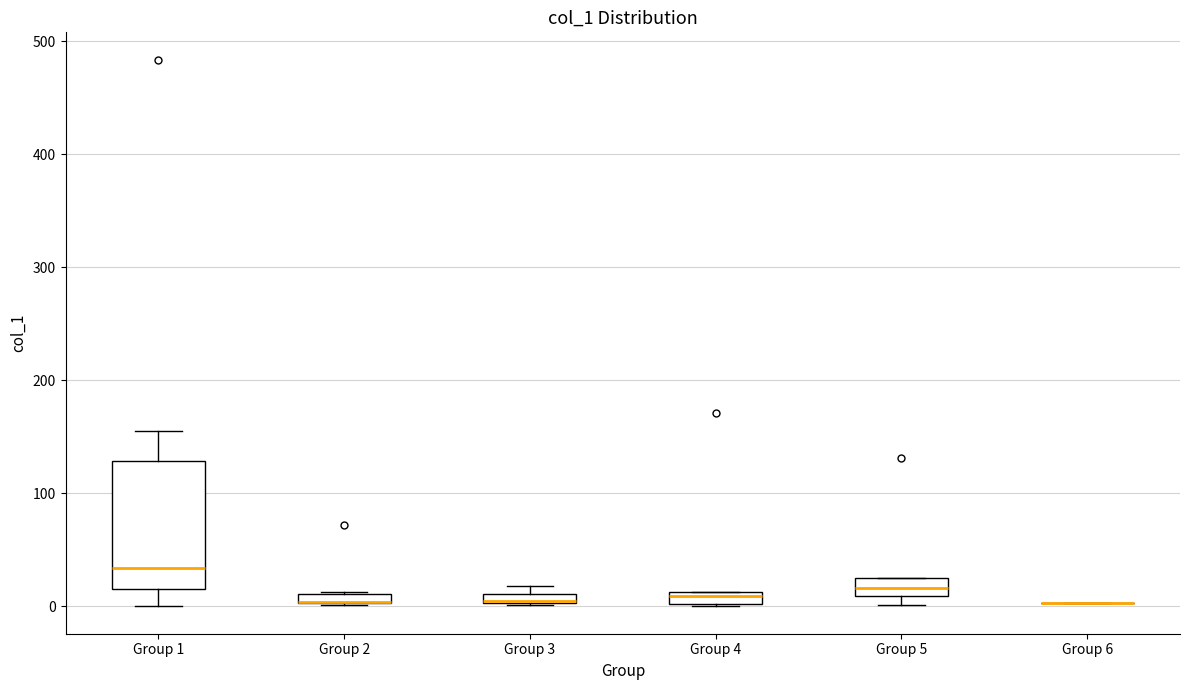

Comparing the boxes themselves (not the whiskers), which one is the tallest?

Group 1